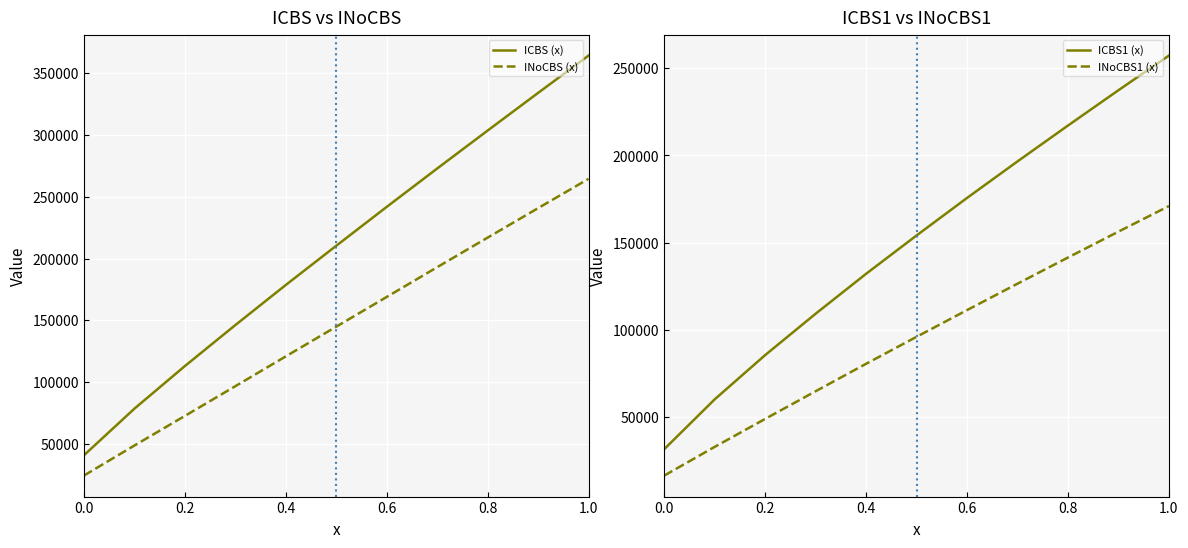

True or false: INoCBS (x) and ICBS (x) cross at least once.

False